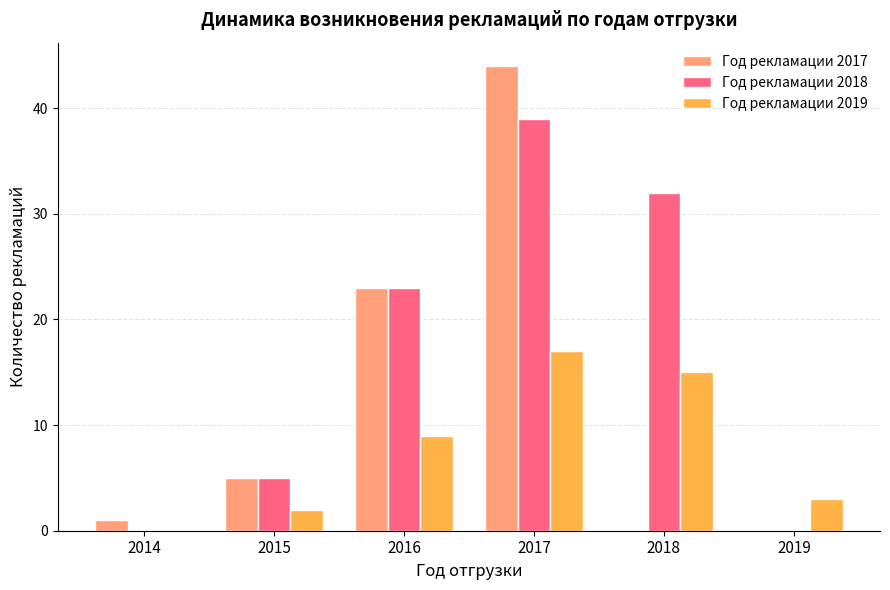

Count the number of categories in the chart.

6